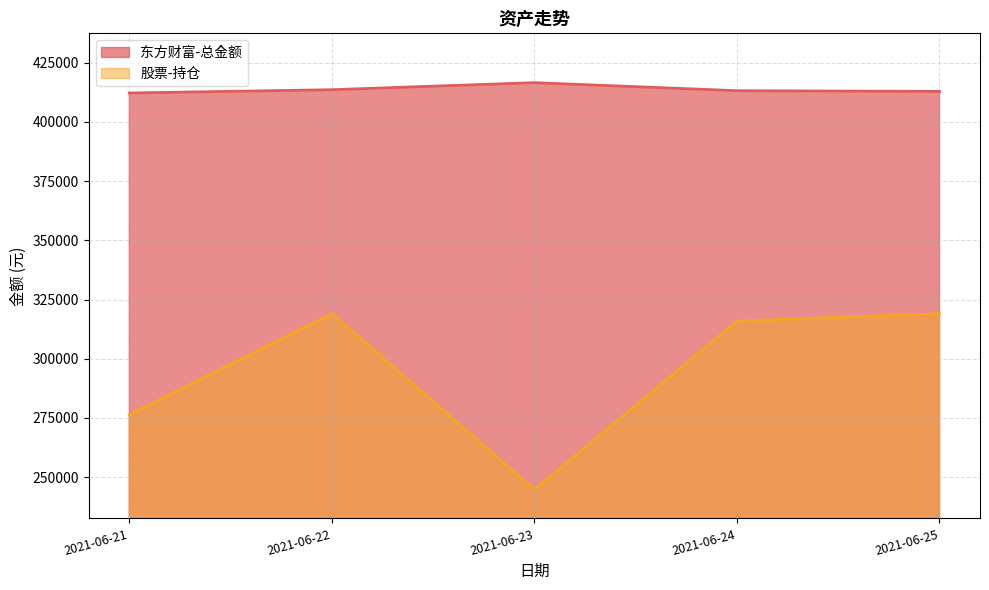

What is the spread (max minus min) of values at 2021-06-22?

94525.4